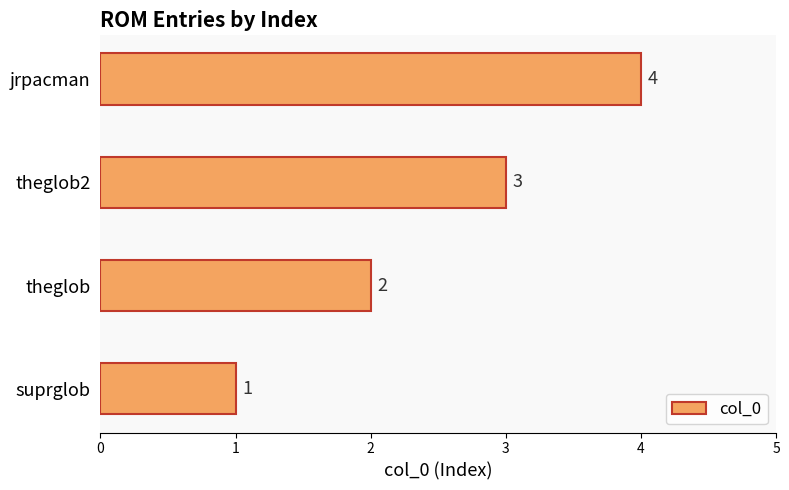

How many bars are there in total?

4